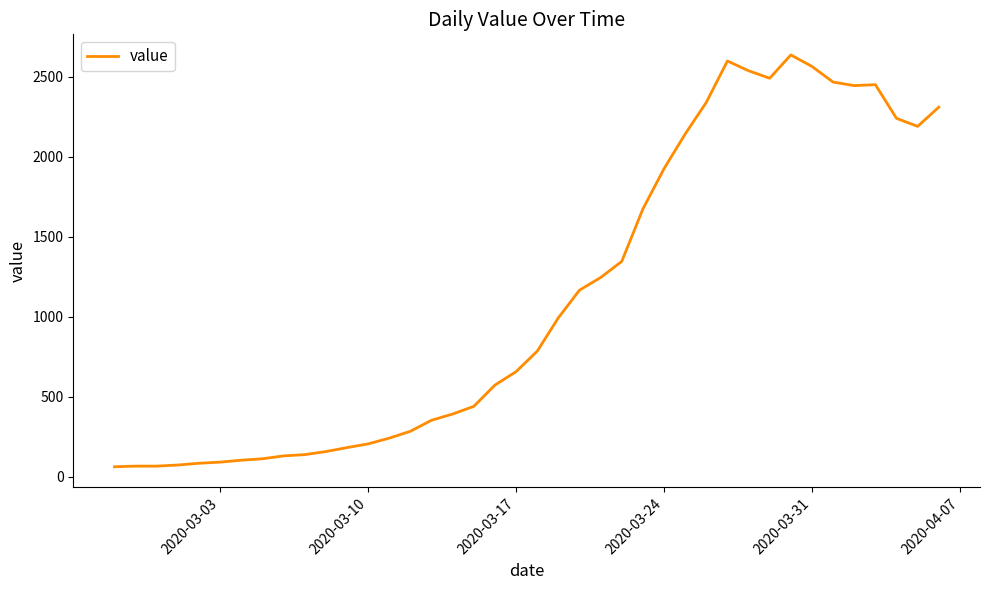

What is the difference between the maximum and minimum values?

2577